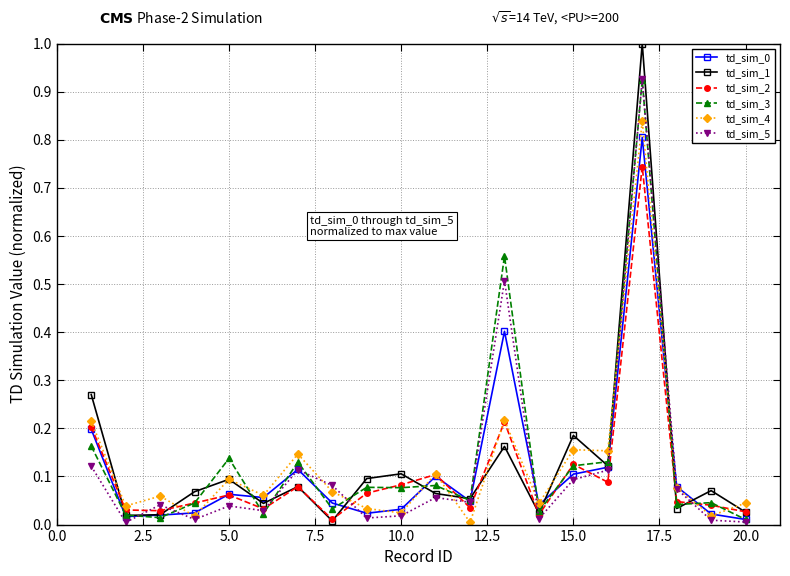

How many series are shown in this chart?

6